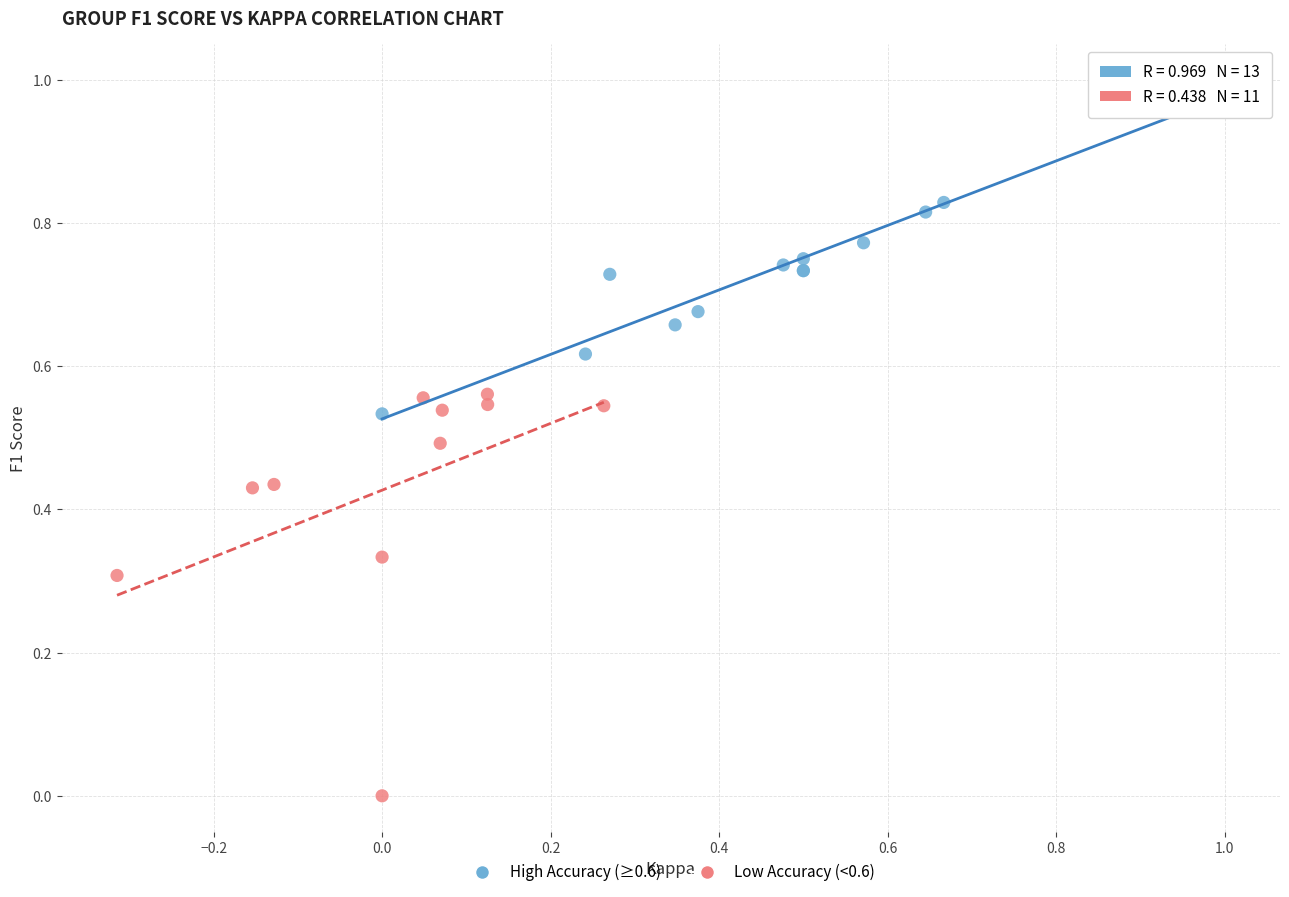

Which series reaches the maximum Y coordinate?

High Accuracy (≥0.6)